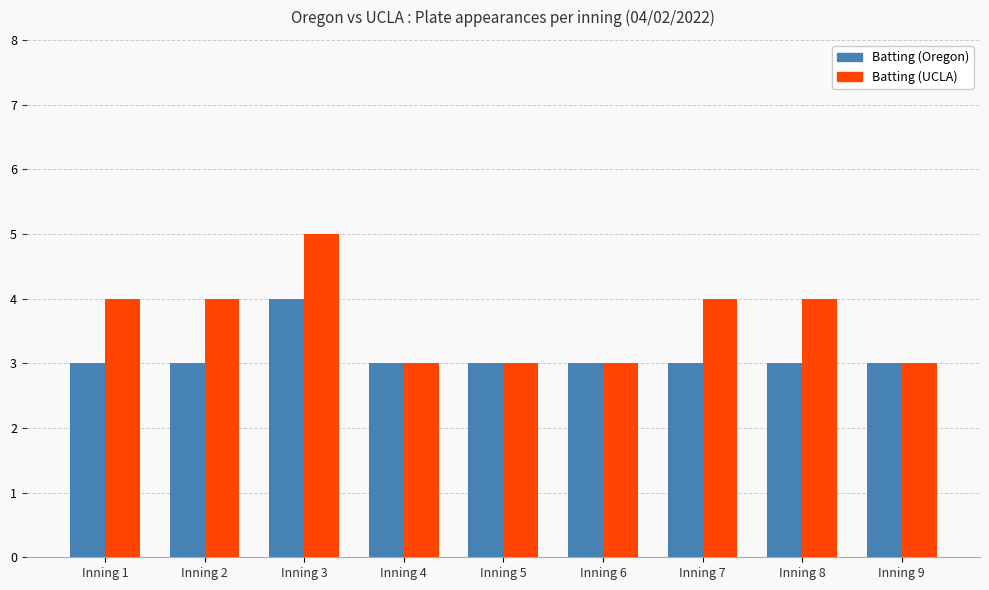

The Batting (Oregon) series shows 3 at Inning 4. True or false?

True